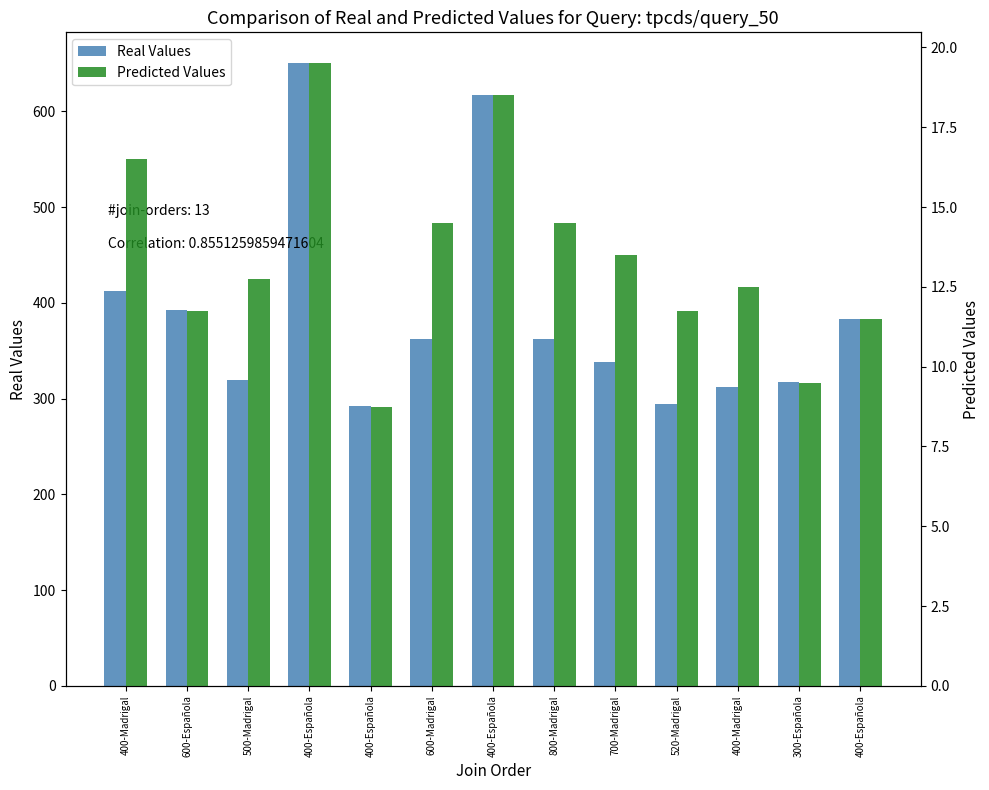

Between 400-Española and 600-Española, which is larger?

400-Española